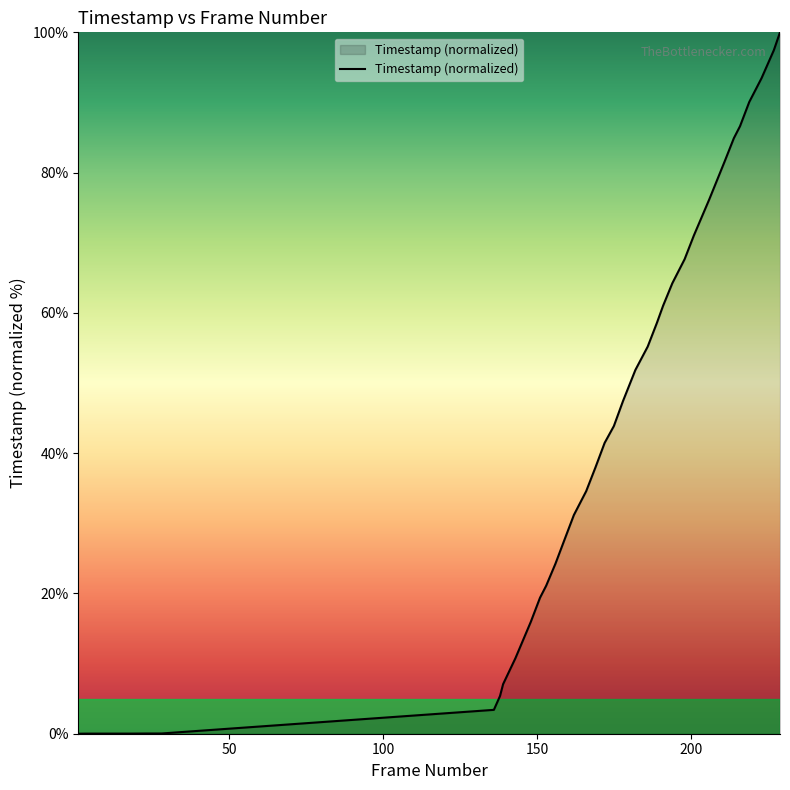

What is the maximum value shown in the chart?

100.0